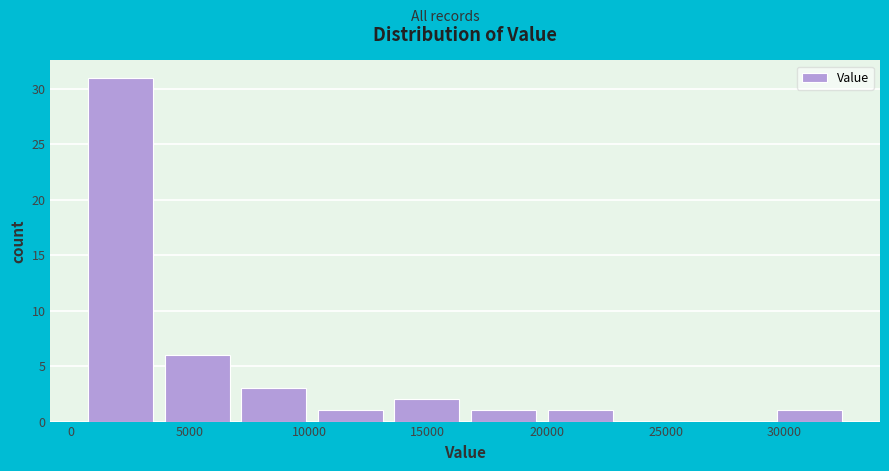

Reading left to right, transcribe this chart: for each bar, give the range it covers on the x-axis and its height. Neither the bar edges nor the heights are printed on the chart, so give them approximately, as read against the axes.

500 to 3500: 31
3500 to 7000: 6
7000 to 10000: 3
10000 to 13500: 1
13500 to 16500: 2
16500 to 20000: 1
20000 to 23000: 1
23000 to 26000: 0
26000 to 29500: 0
29500 to 32500: 1